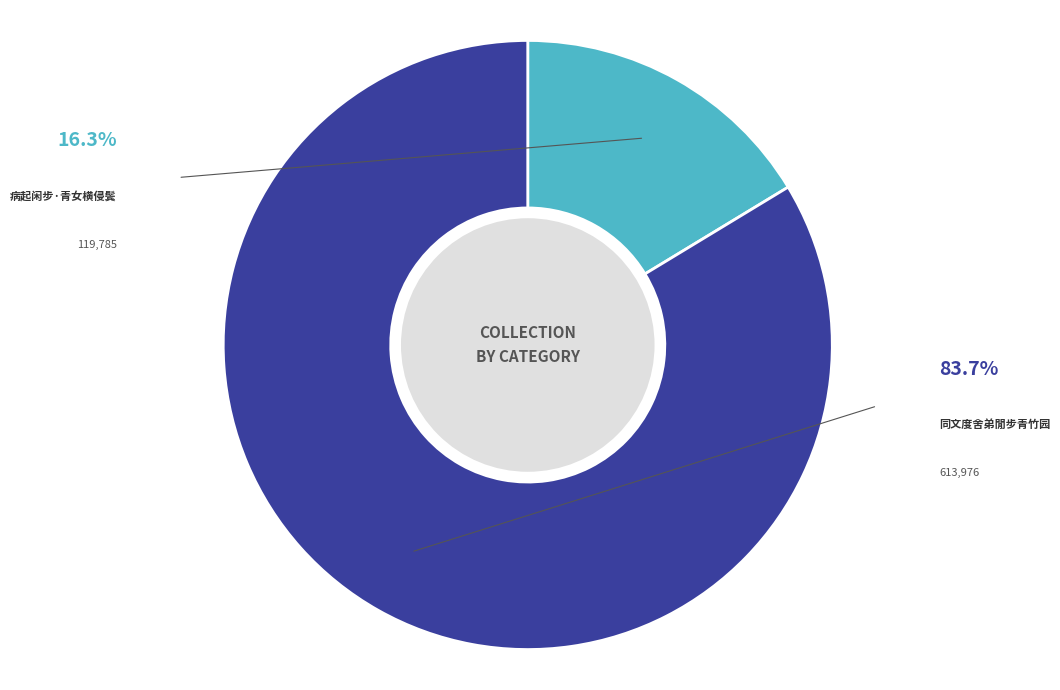

How many segments does this pie chart have?

2